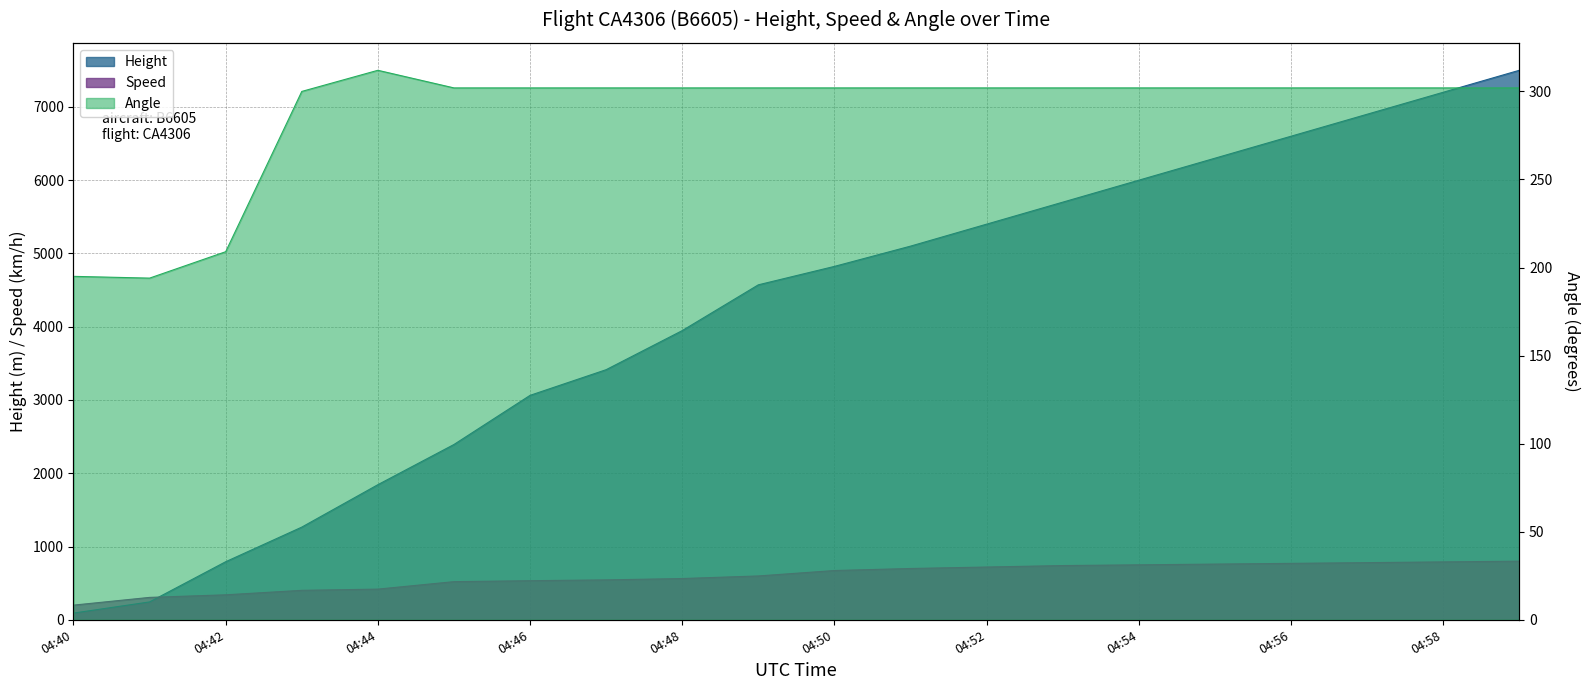

What is the value of the Speed point at the 4th from the left?

401.9